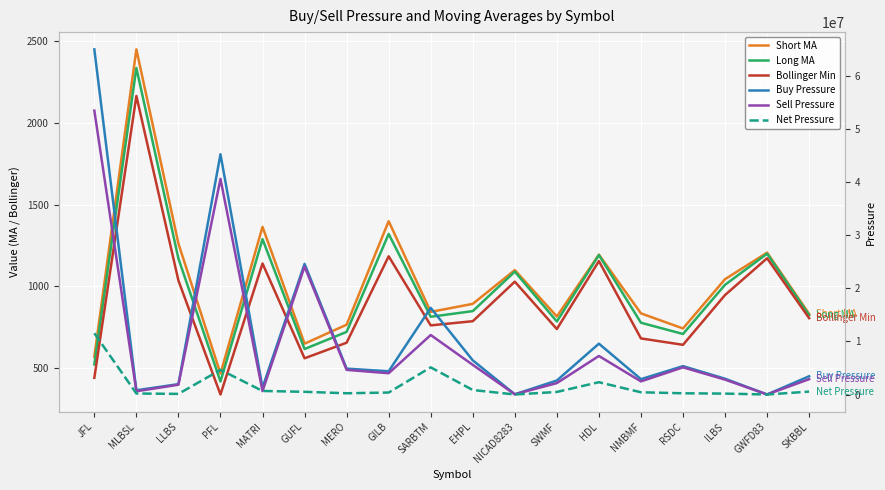

How many times do Net Pressure and Sell Pressure cross each other?

2